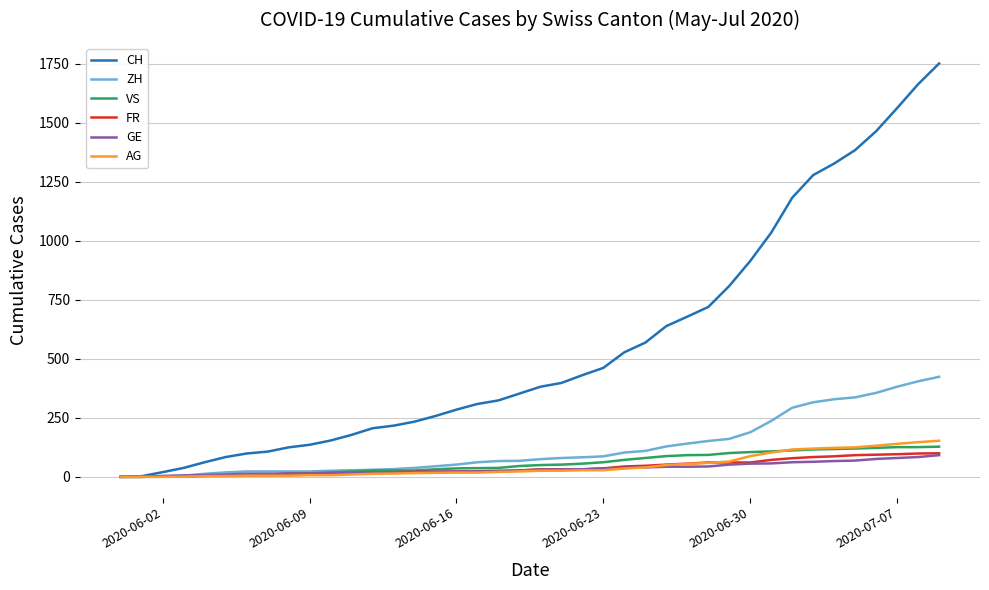

What is the maximum value shown in the chart?

1752